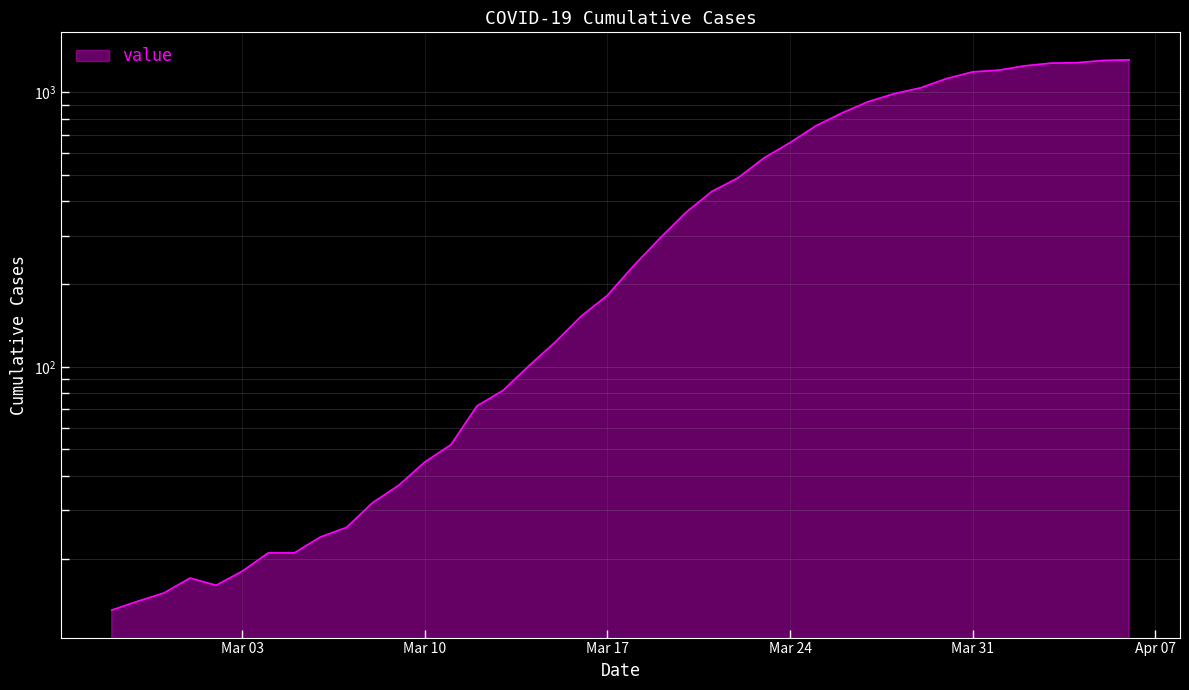

What is the average value?

465